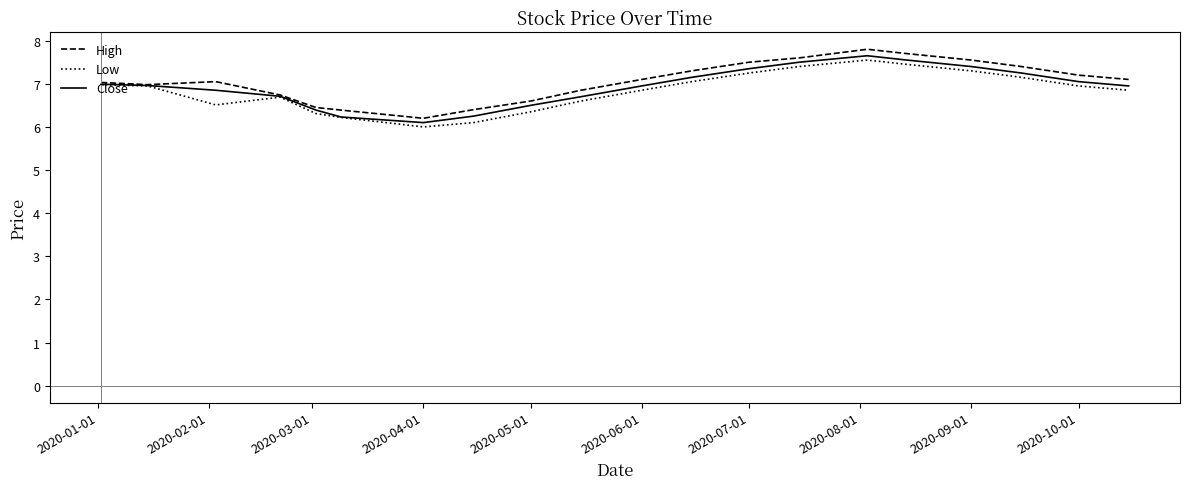

What is the smallest value displayed?

6.0